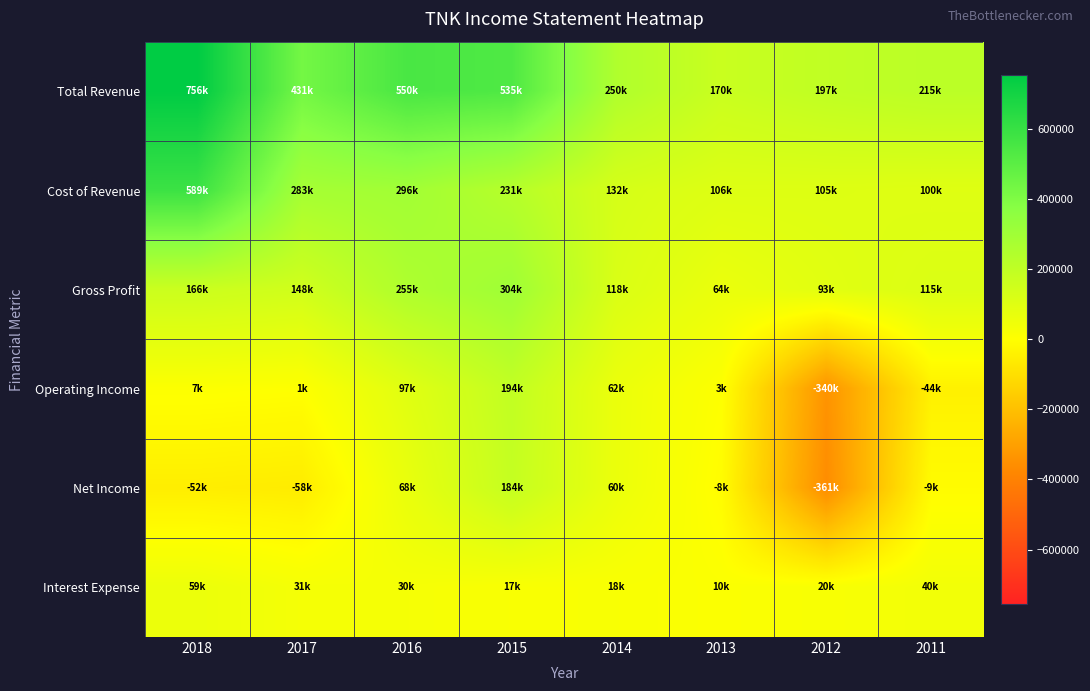

Which category has the lowest value across all series?

2012